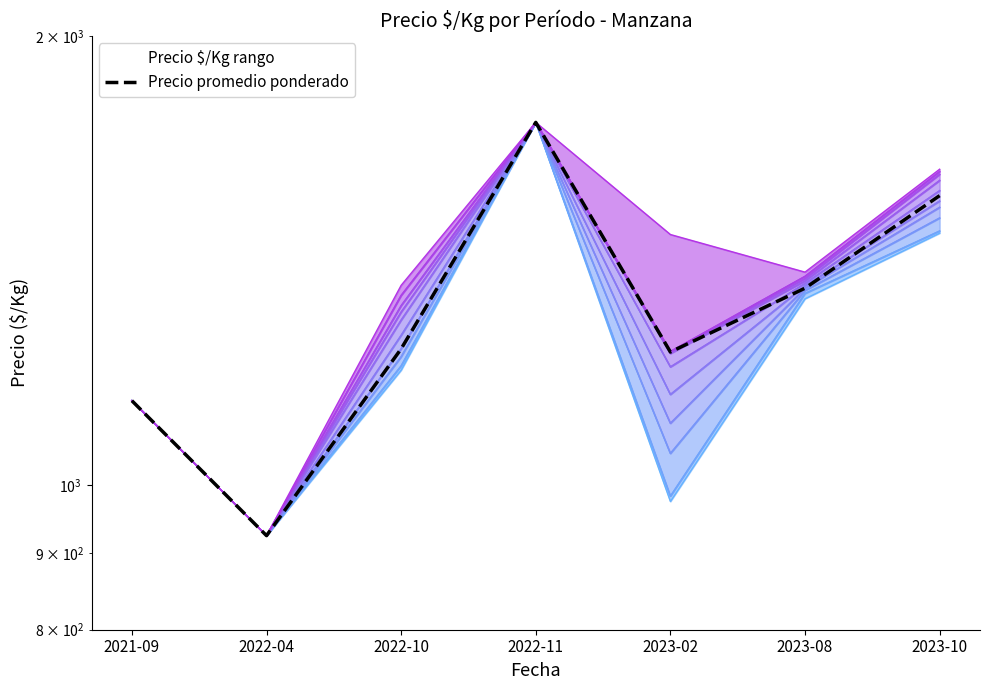

What is the label of the 4th point from the left?

2022-11